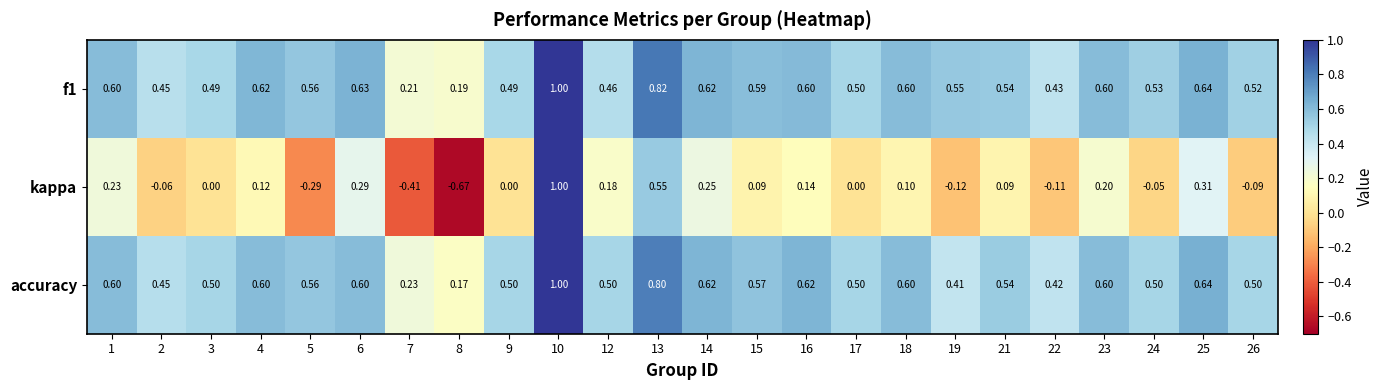

Between 25 and 26, which series saw the biggest shift?

kappa